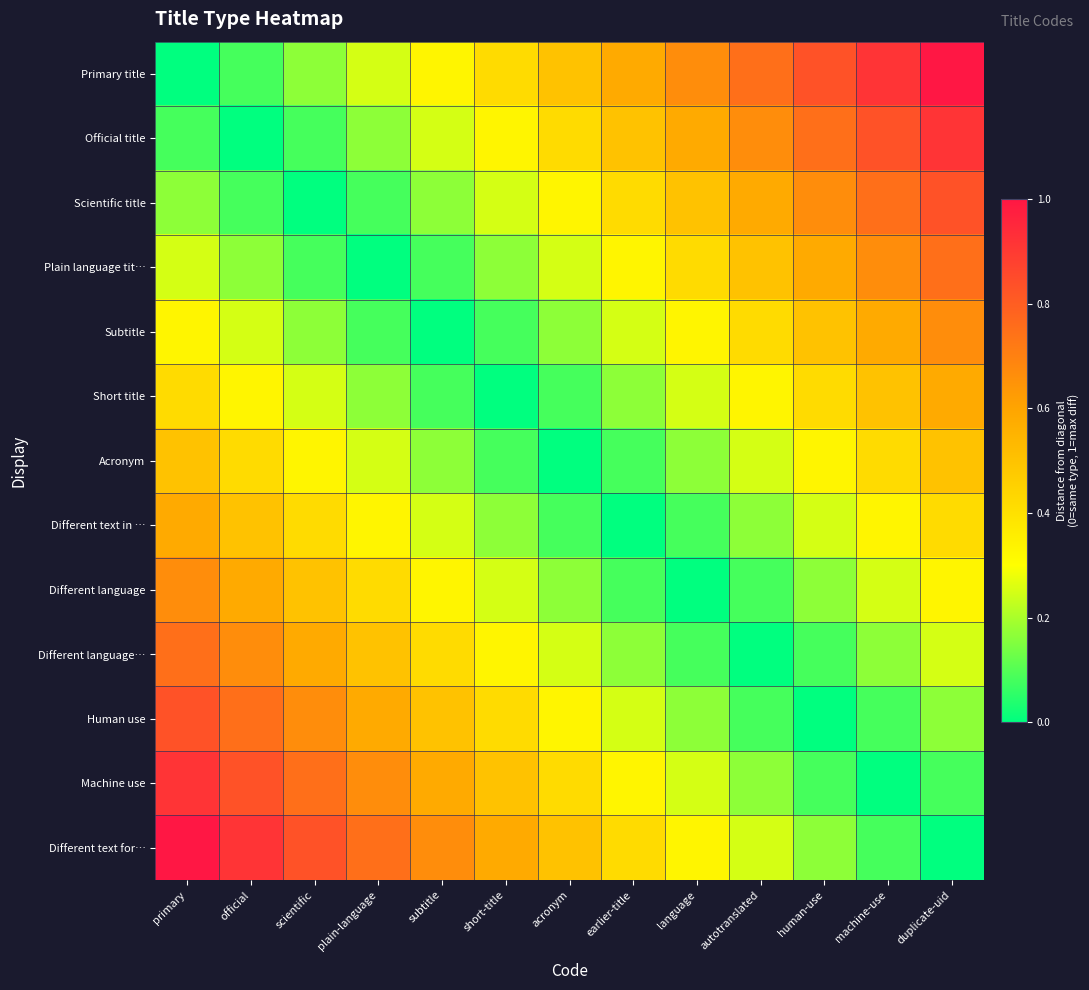

Rank the series by their maximum value, from lowest to highest.

Acronym, Short title, Different text in …, Subtitle, Different language, Plain language tit…, Different language…, Scientific title, Human use, Official title, Machine use, Primary title, Different text for…